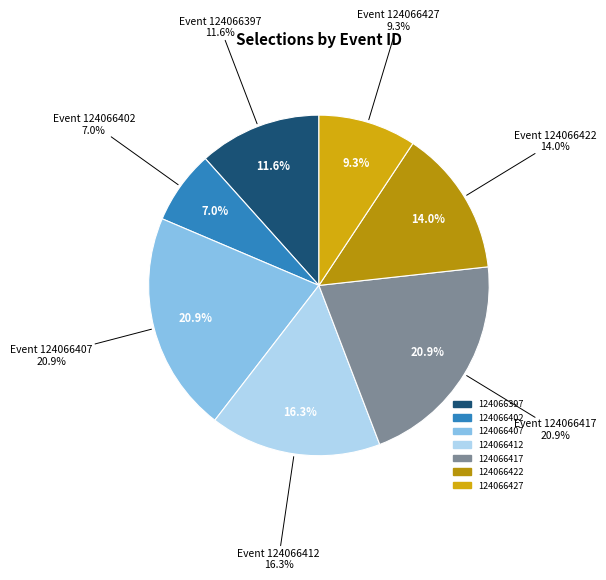

Which has a higher value, 124066422 or 124066417?

124066417